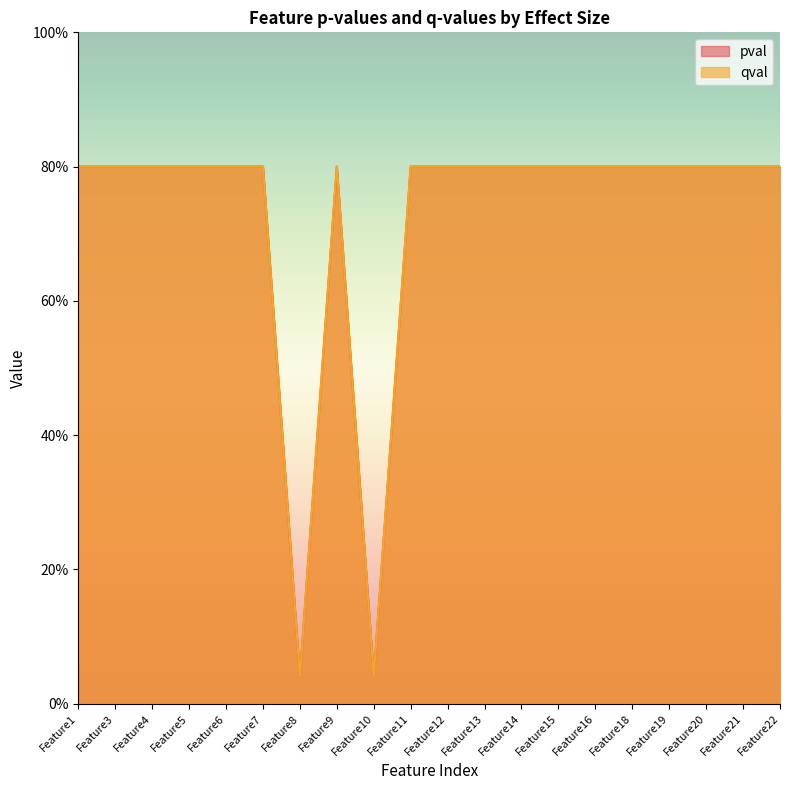

What value does the pval series have at Feature16?

0.8